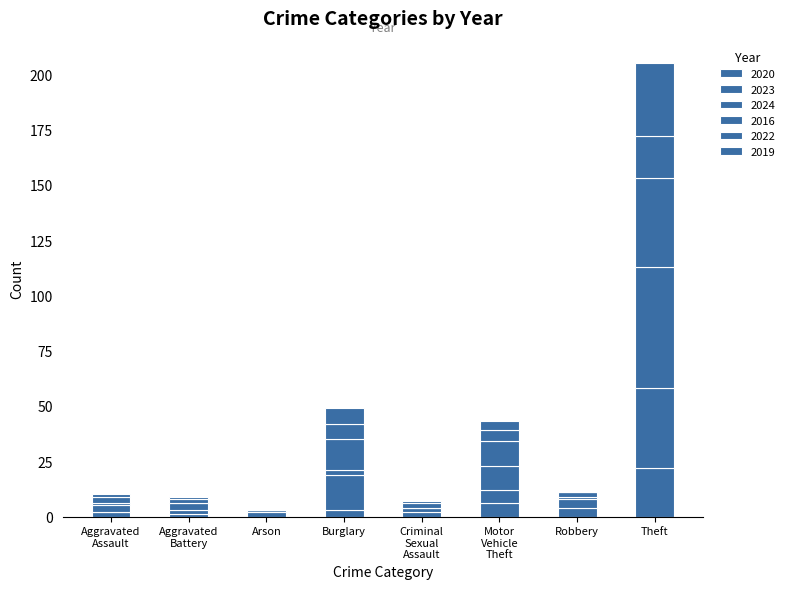

Which series has the largest total across all categories?

2024